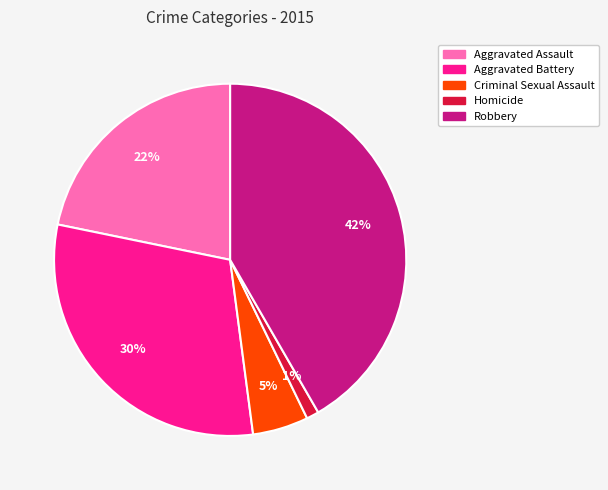

To the nearest percent, what percentage of the pie is Aggravated Assault?

22%